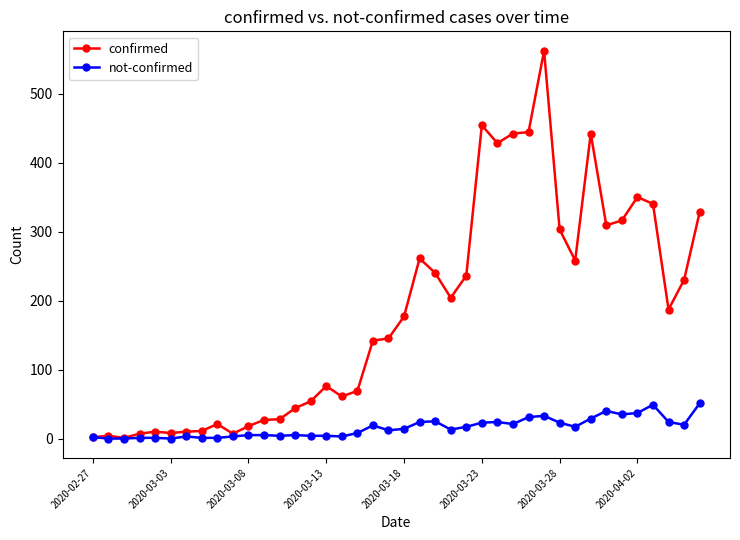

Which series has the widest spread of values?

confirmed